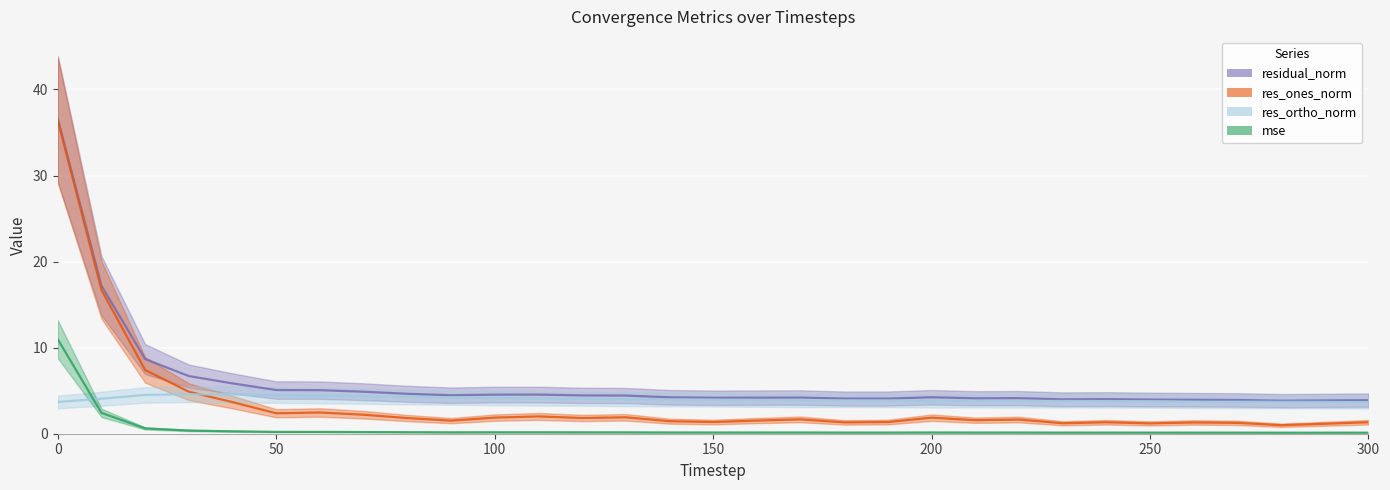

What is the lowest value of the mse series?

0.1